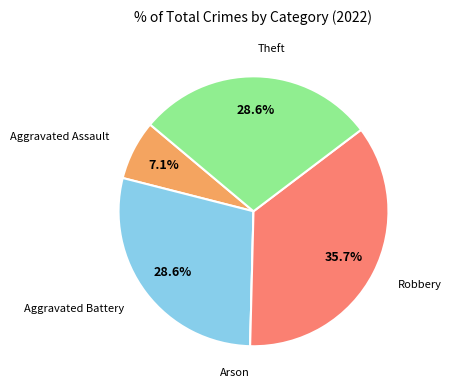

Does any single category account for the majority?

No